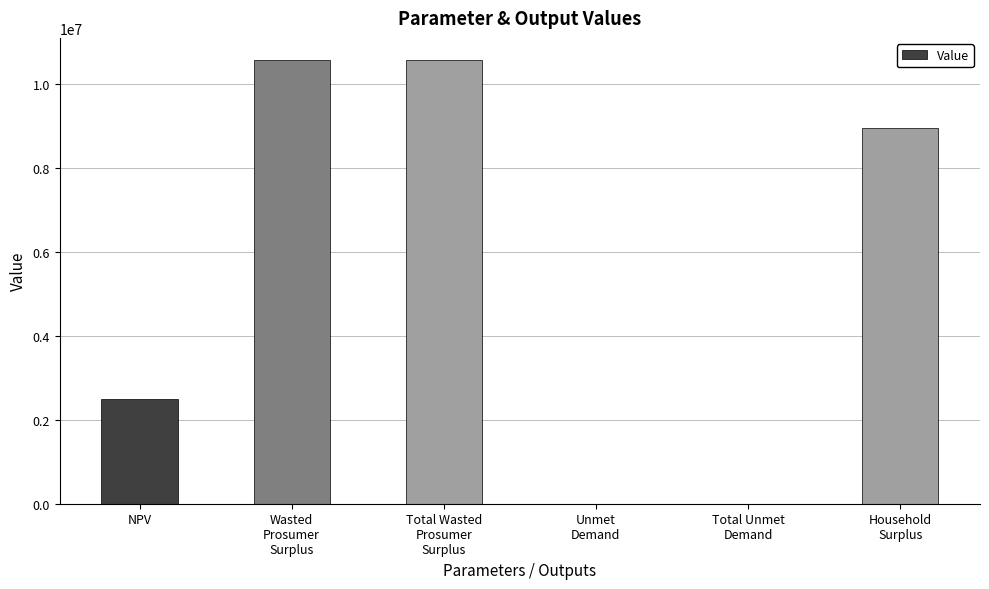

Reading left to right, list all the values displayed in this chart.

2500663.2	10581653.3	10581653.3	5176.2	5176.2	8968176.3